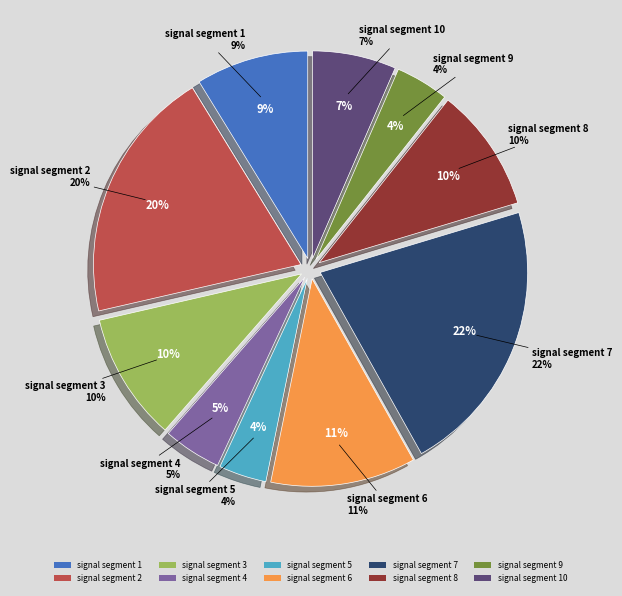

Which has a higher value, signal segment 4 or signal segment 7?

signal segment 7